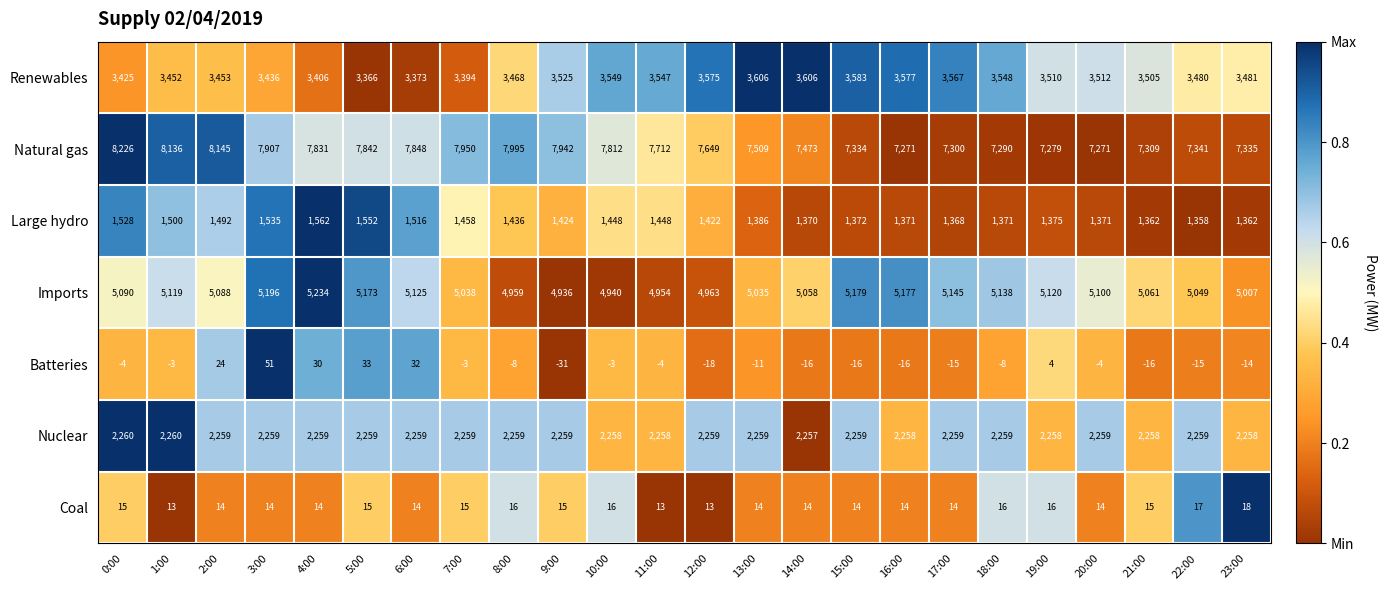

How many distinct data groups are displayed?

7